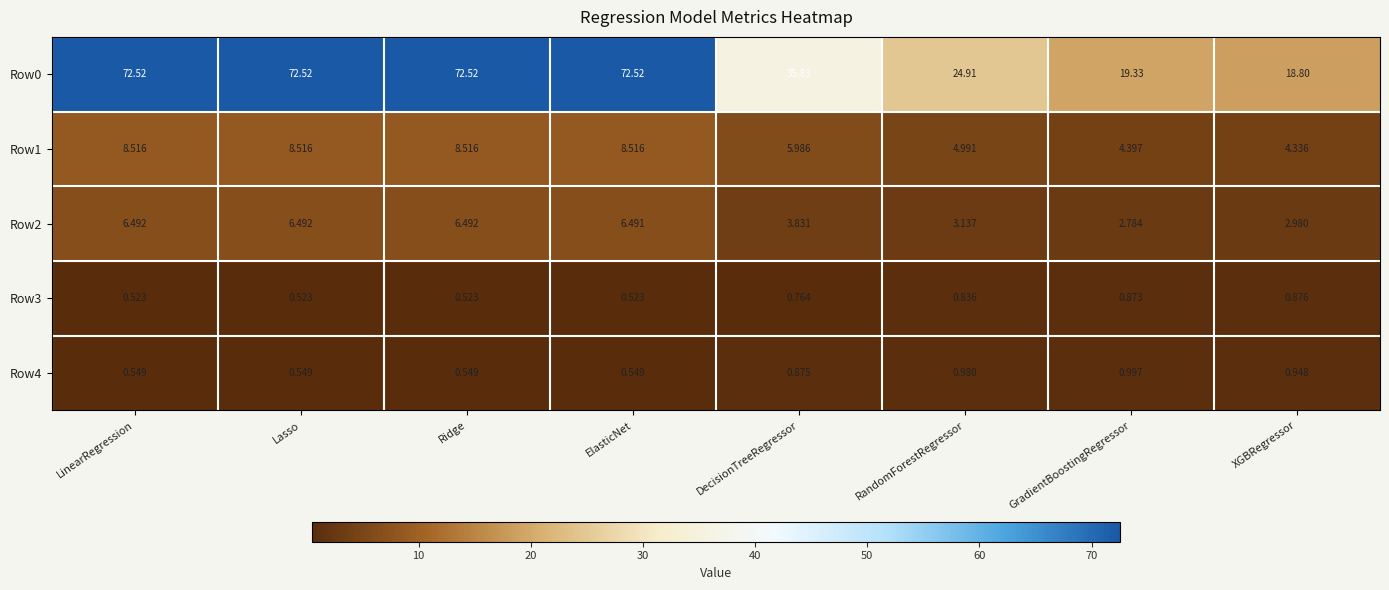

At which label does Row2 reach its minimum?

GradientBoostingRegressor